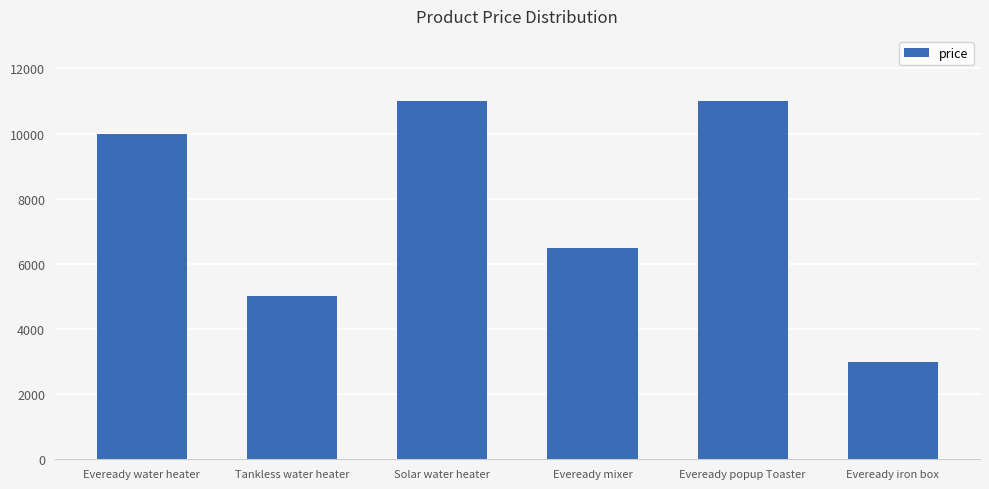

What is the average value?

7750